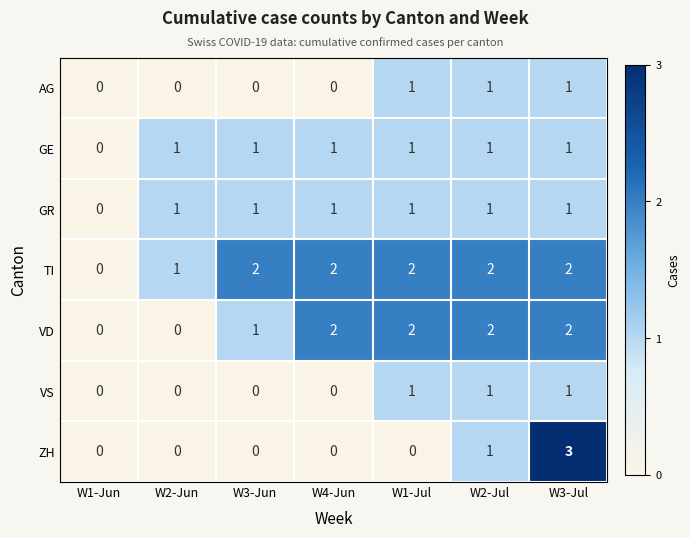

What is the greatest value displayed?

3